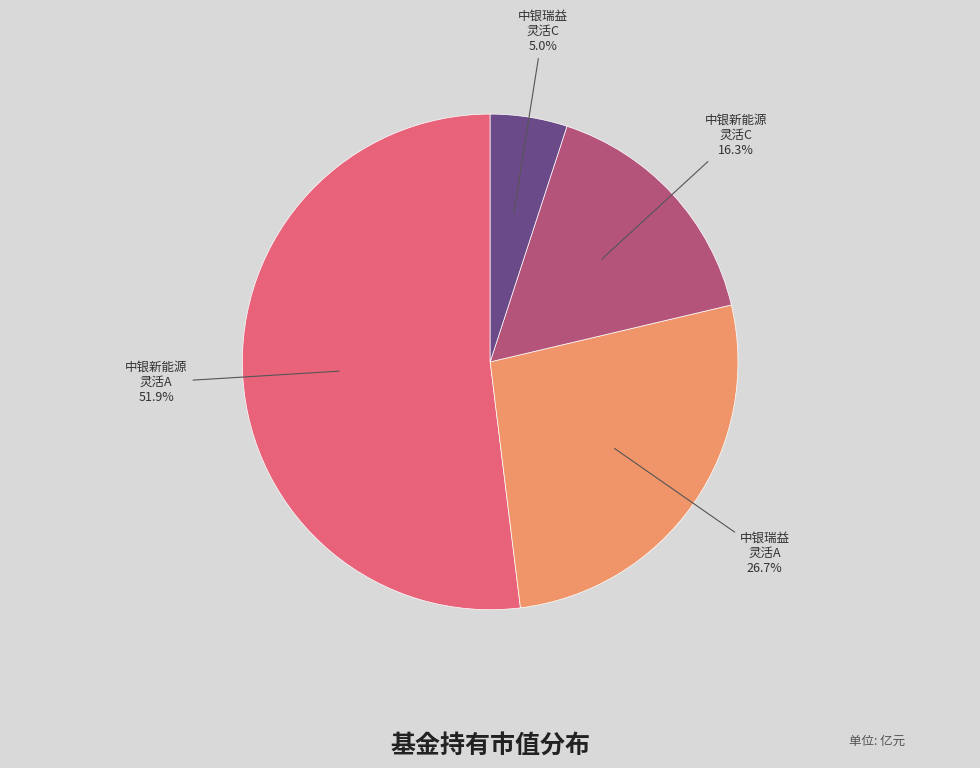

Is the sum of 中银瑞益 灵活C and 中银新能源 灵活C greater than half?

No